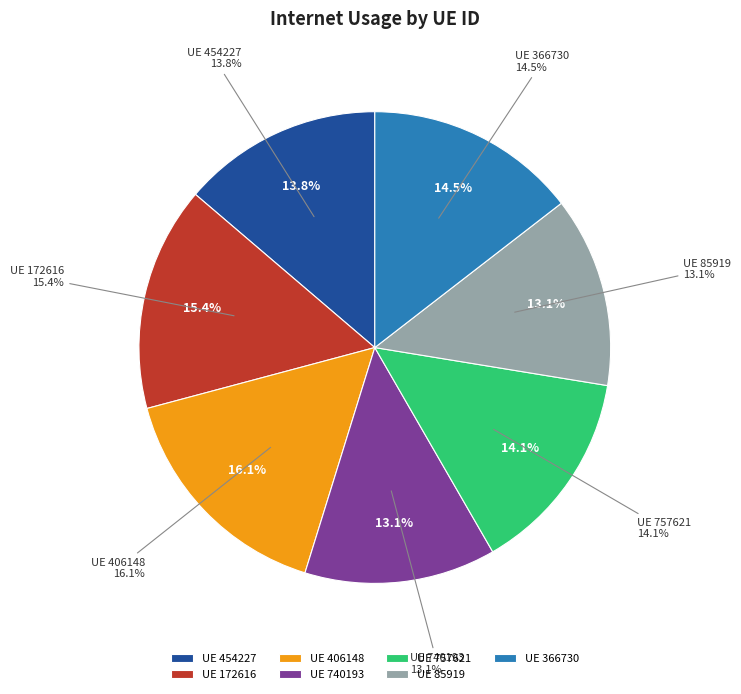

Is it true that 454227 is 14% of the pie?

True